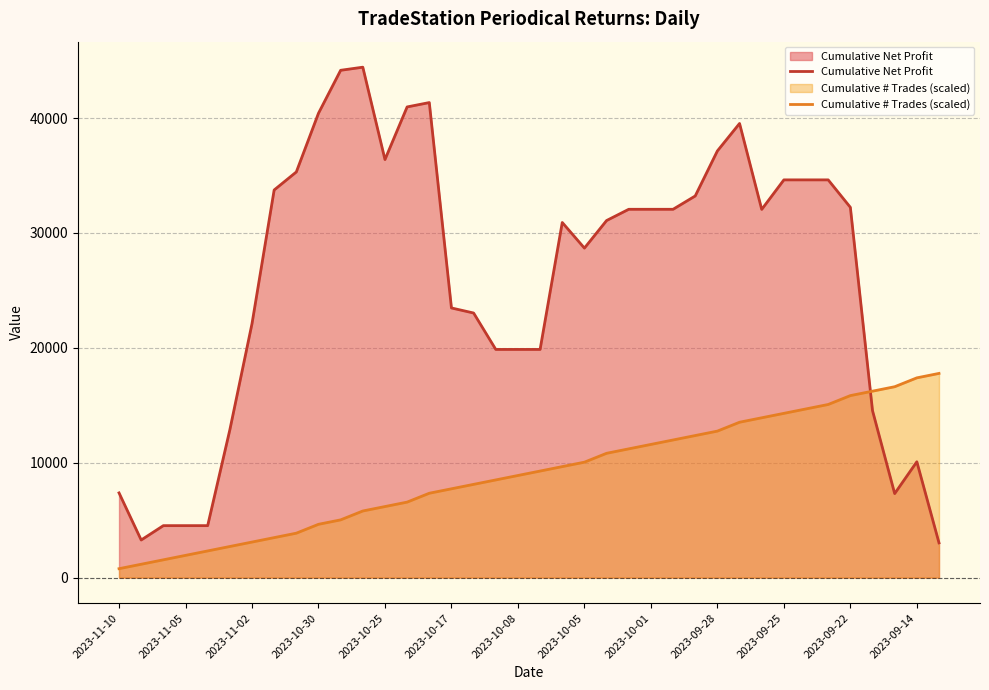

How many values in the Cumulative Net Profit series exceed 32050?

18